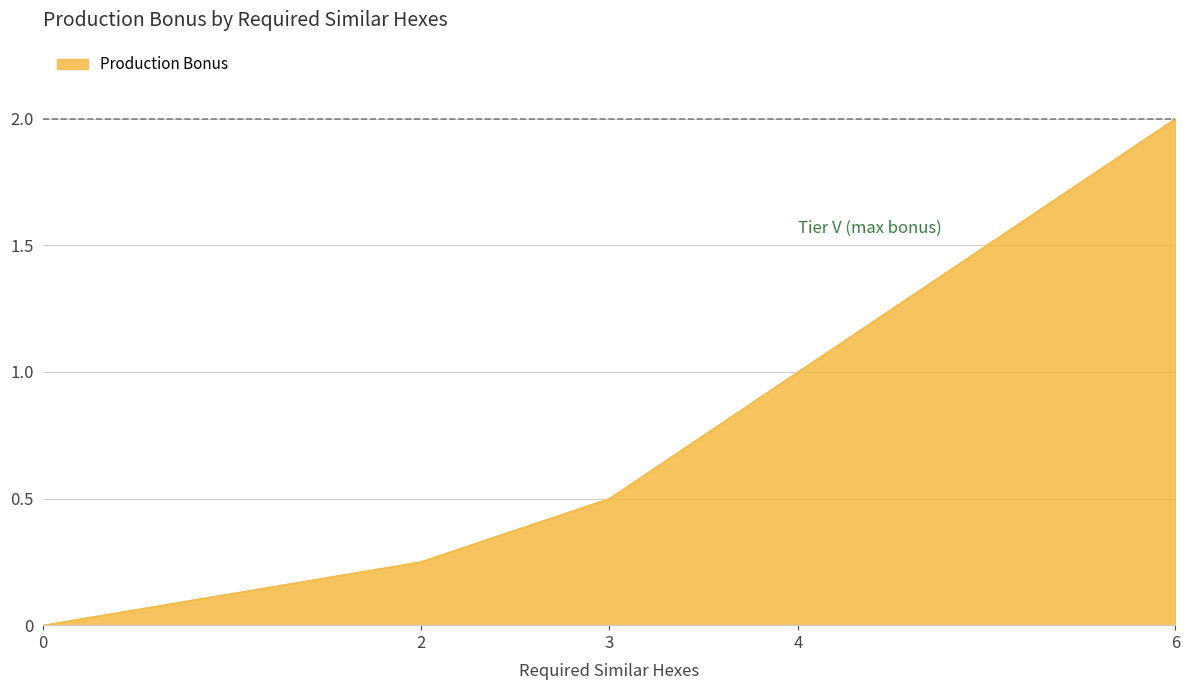

True or false: there are more than 0 points higher than both neighbors.

False